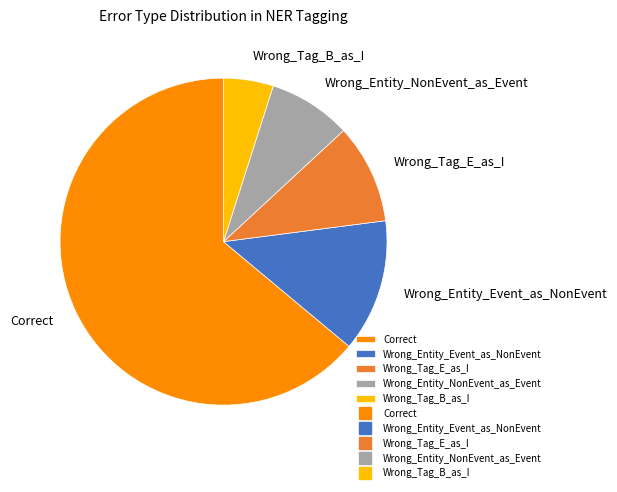

What is the largest slice in the pie chart?

Correct